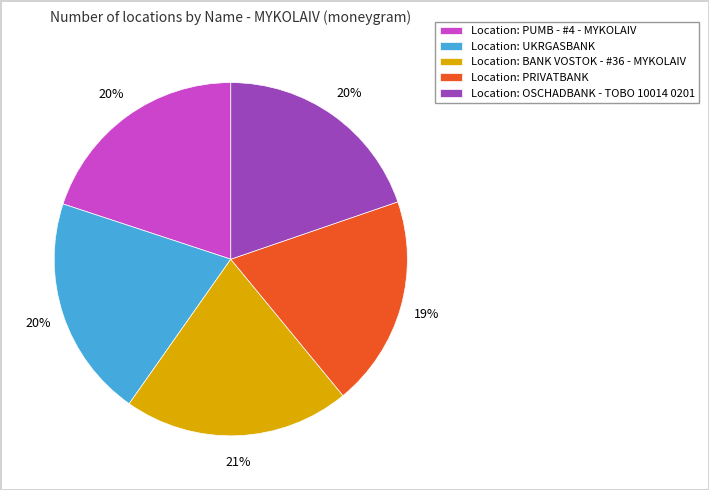

Is the sum of Location: BANK VOSTOK - #36 - MYKOLAIV and Location: PRIVATBANK greater than half?

No